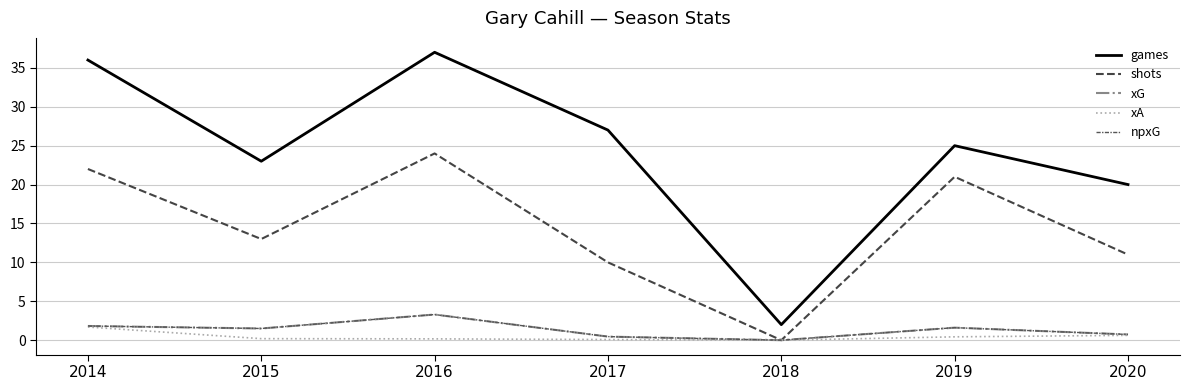

Does the chart display data point markers on the line(s)?

No